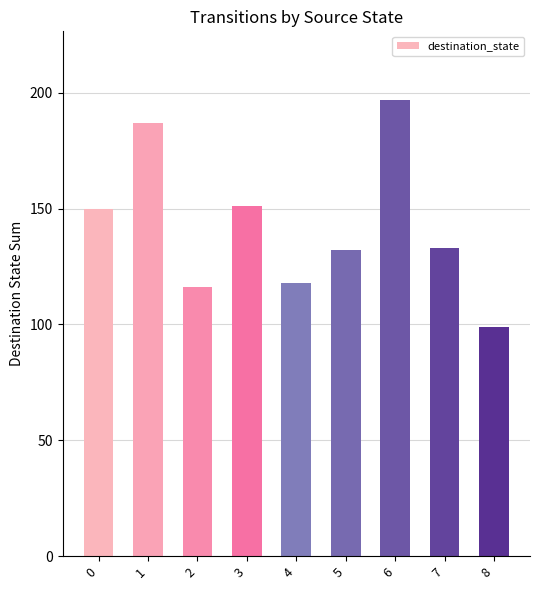

At which category does the chart reach its peak across all series?

6